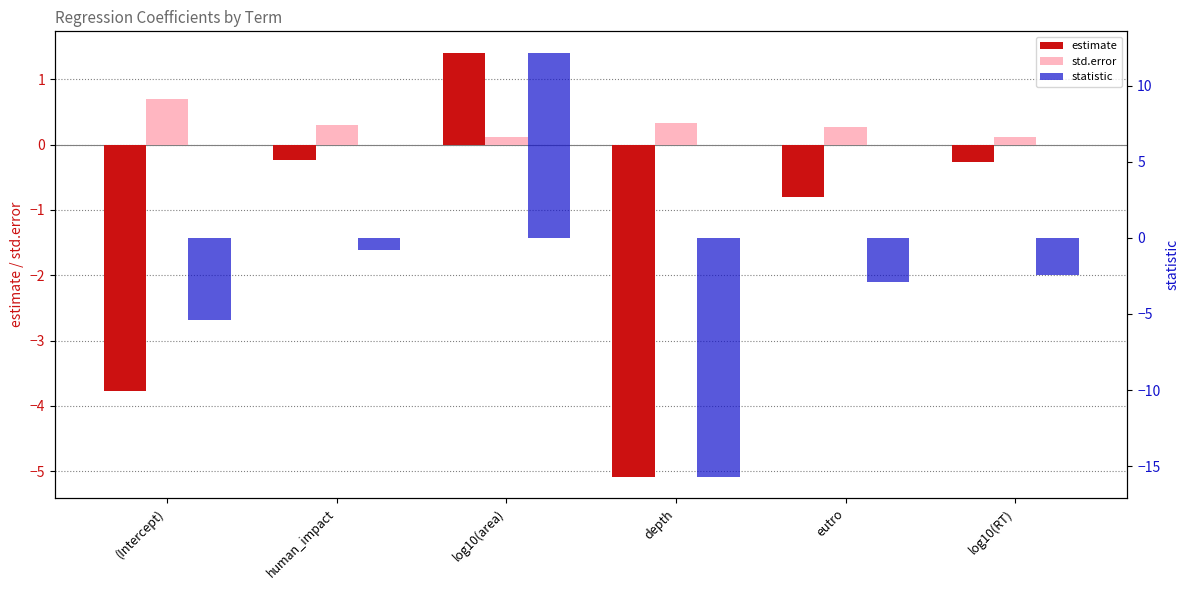

What is the difference between the maximum and minimum values in the statistic series?

27.9